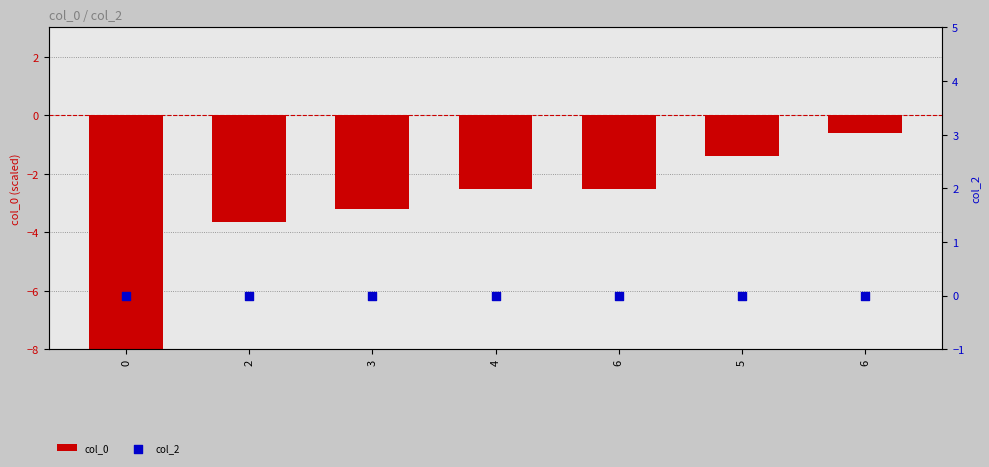

Is the value of col_0 at 0 greater than the value of col_2 at 0?

No